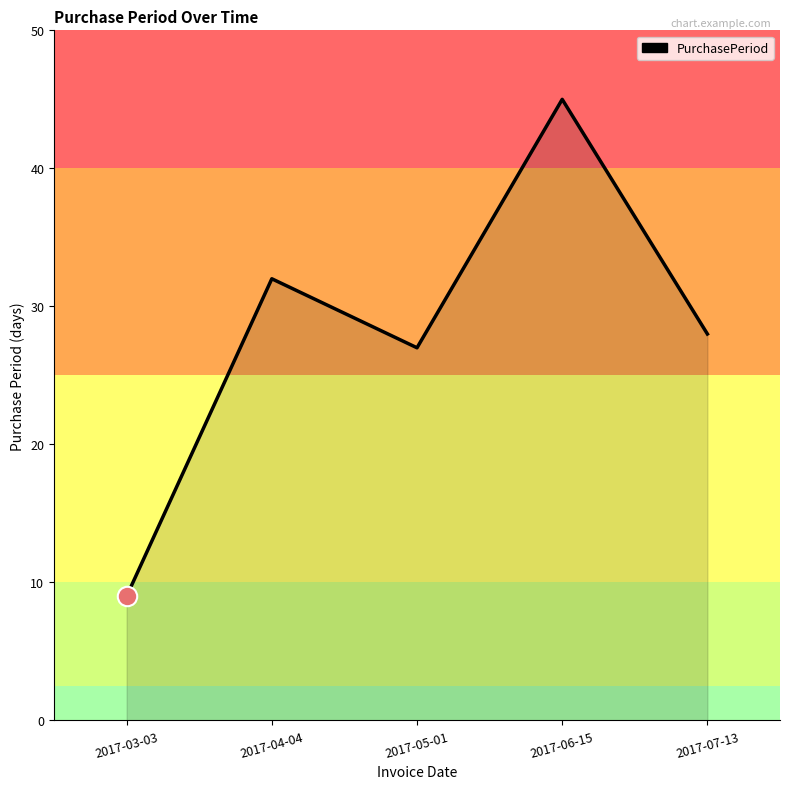

The chart shows a value of 9 at 2017-03-03. True or false?

True